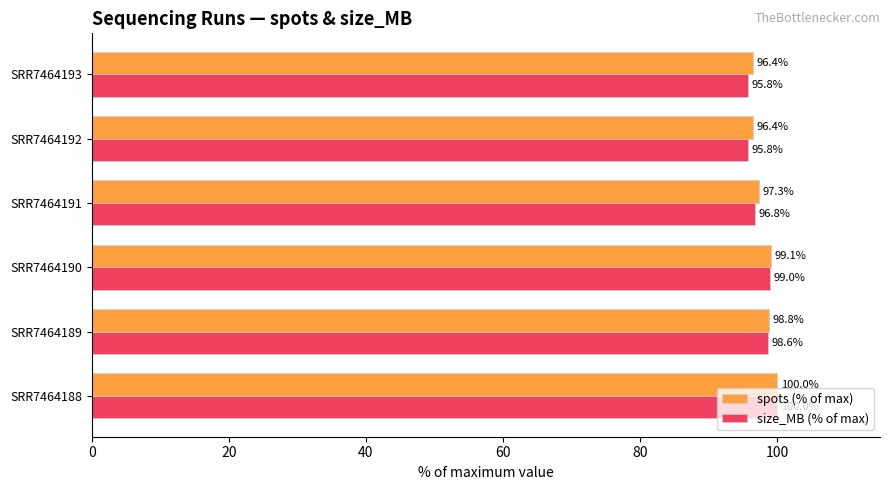

What are all the series names shown in the legend?

spots (% of max), size_MB (% of max)